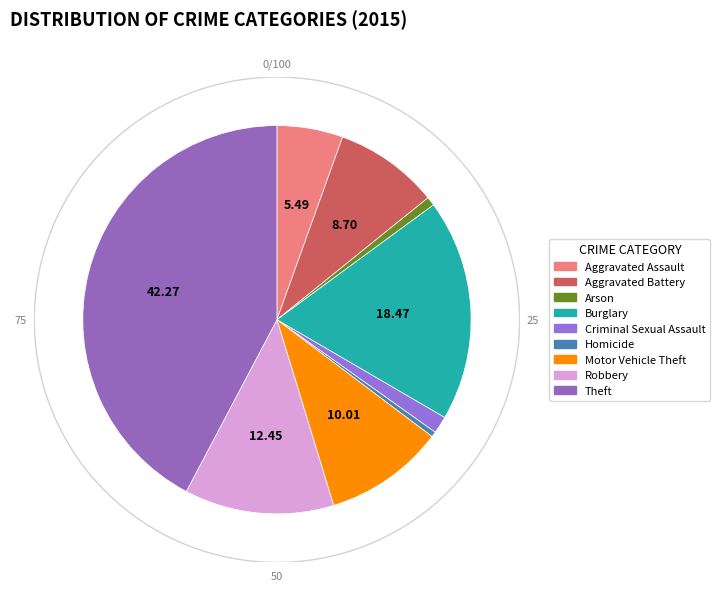

How much of the chart is everything except Motor Vehicle Theft?

90.0%